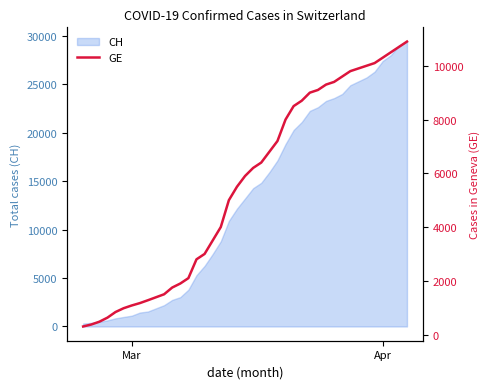

What is the highest value of the CH series?

29407